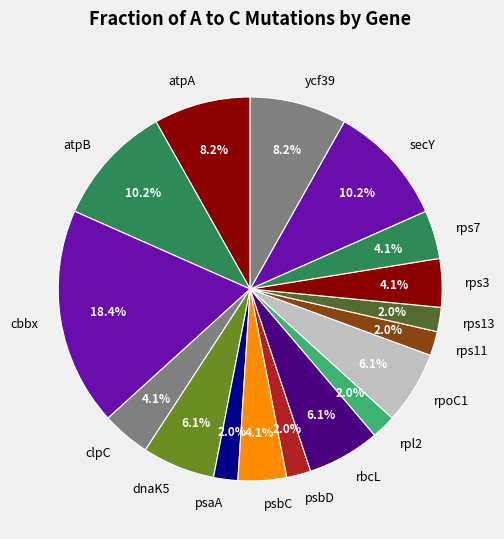

Is it true that psbD is 2% of the pie?

True